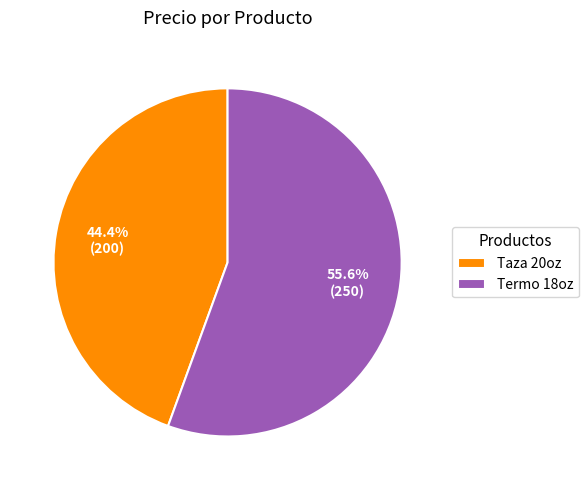

What is the smallest slice in the pie chart?

Taza 20oz